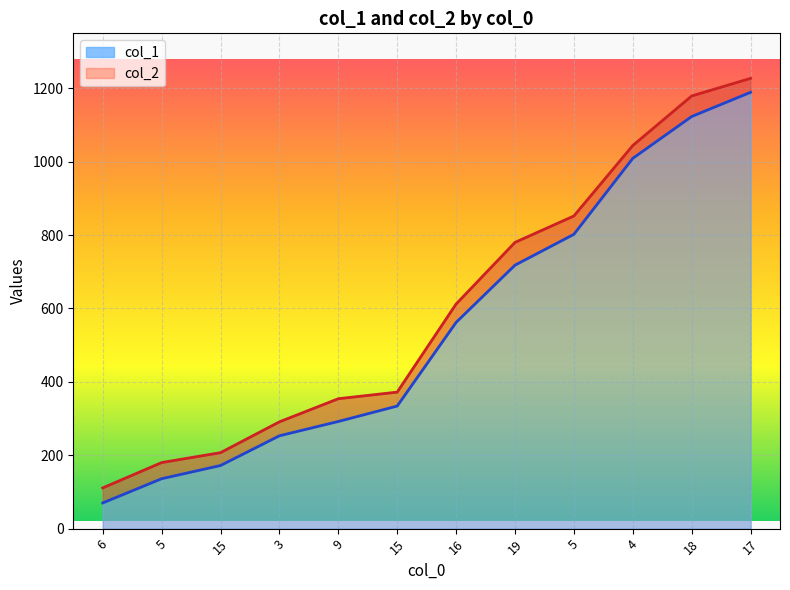

The value of col_2 at 3 is 291. True or false?

True